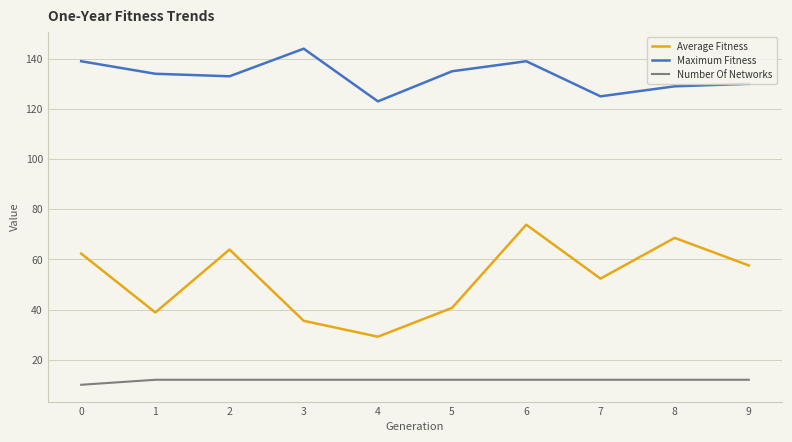

True or false: Average Fitness and Maximum Fitness cross at least once.

False